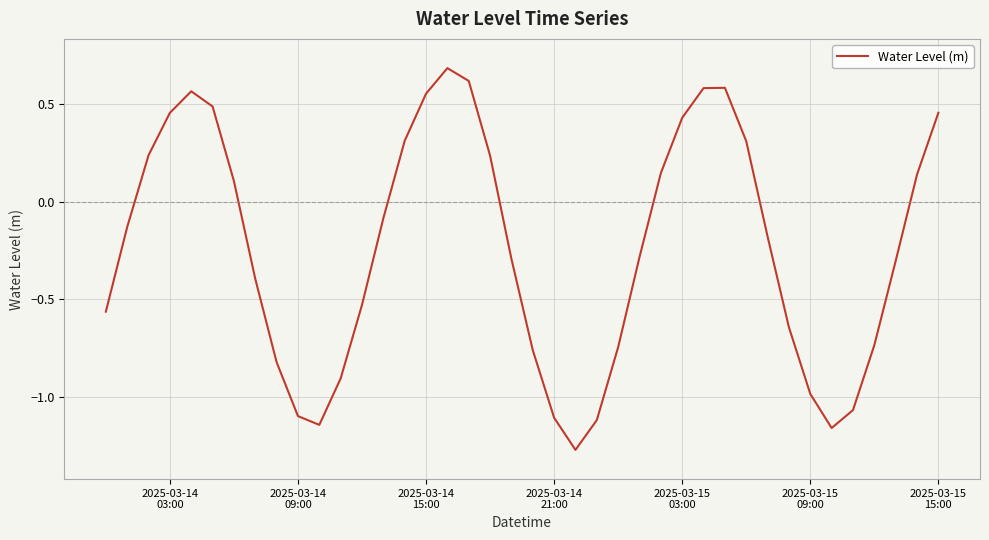

What is the greatest value displayed?

0.7